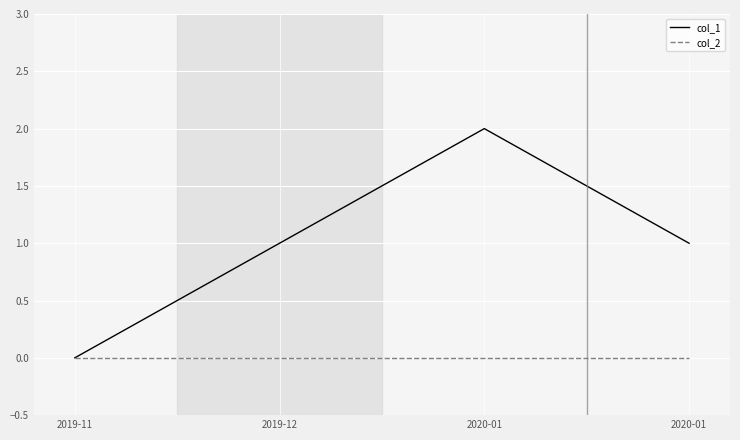

True or false: col_2 has a value of 0 at 2019-12.

True